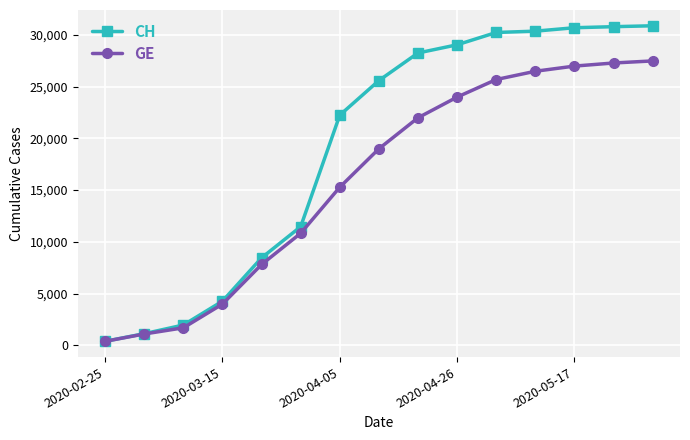

List the series in order of their overall mean, lowest first.

GE, CH